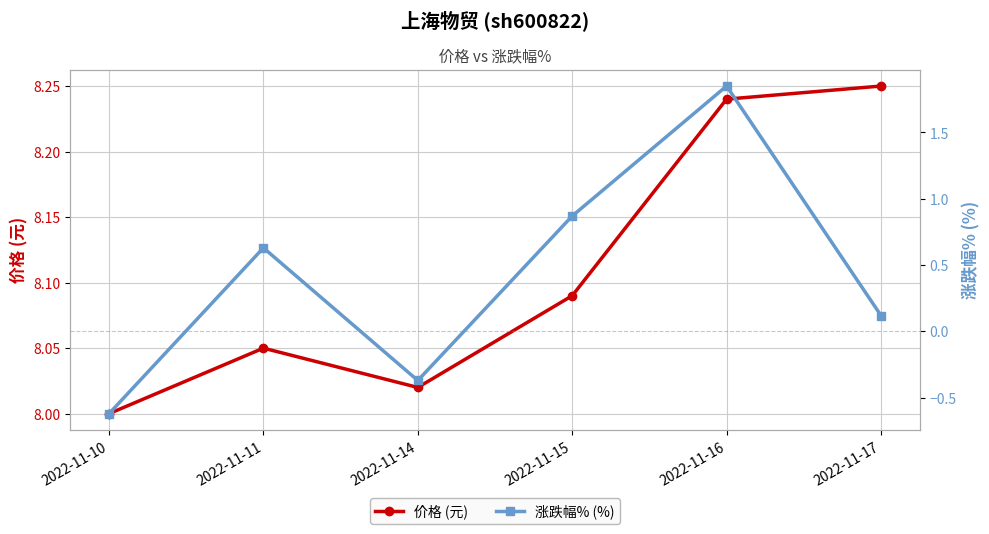

Which series has the widest spread of values?

涨跌幅% (%)